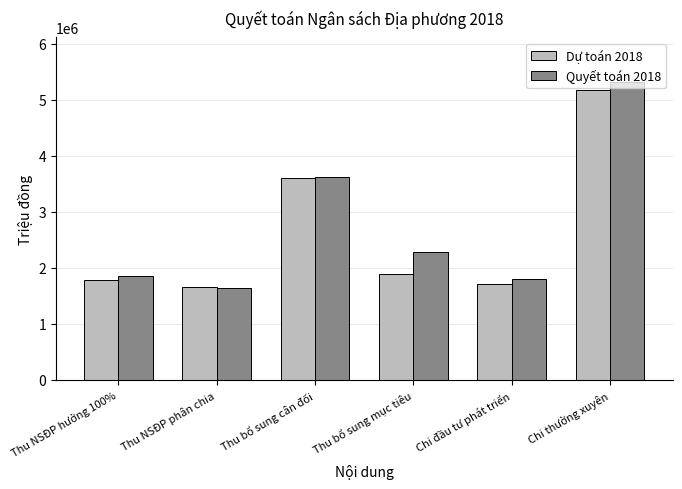

What are all the series names shown in the legend?

Dự toán 2018, Quyết toán 2018